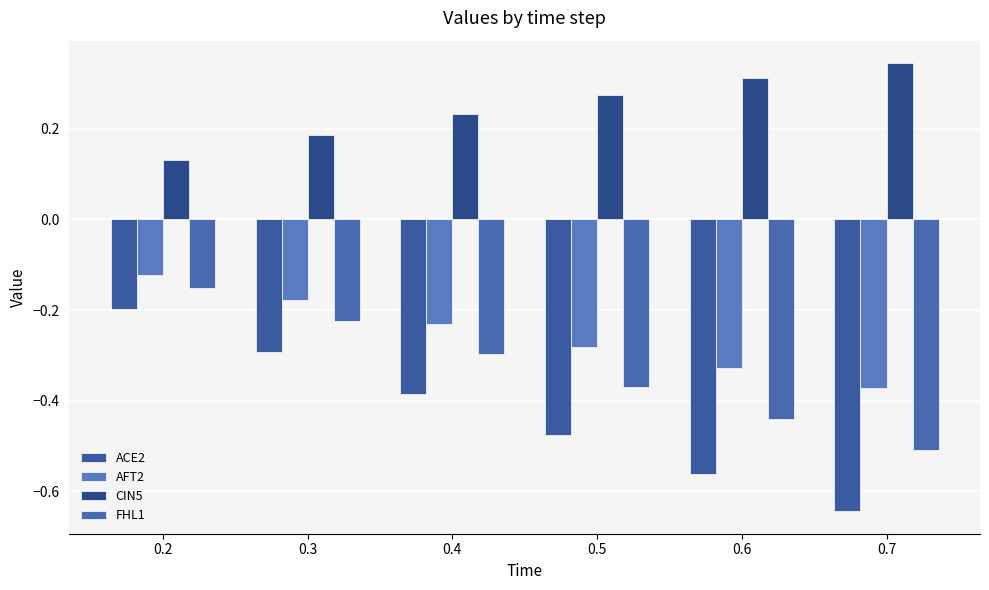

Count the number of categories in the chart.

6